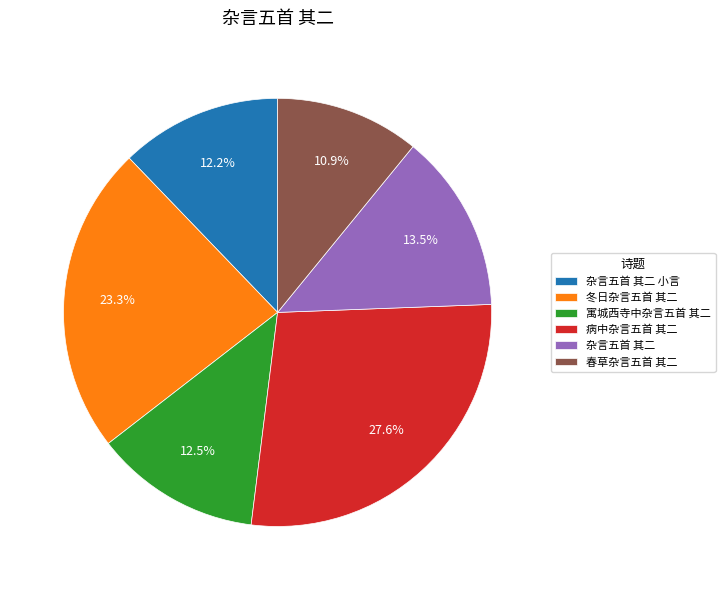

To the nearest percent, what is the difference between the largest and smallest slice percentages?

17%